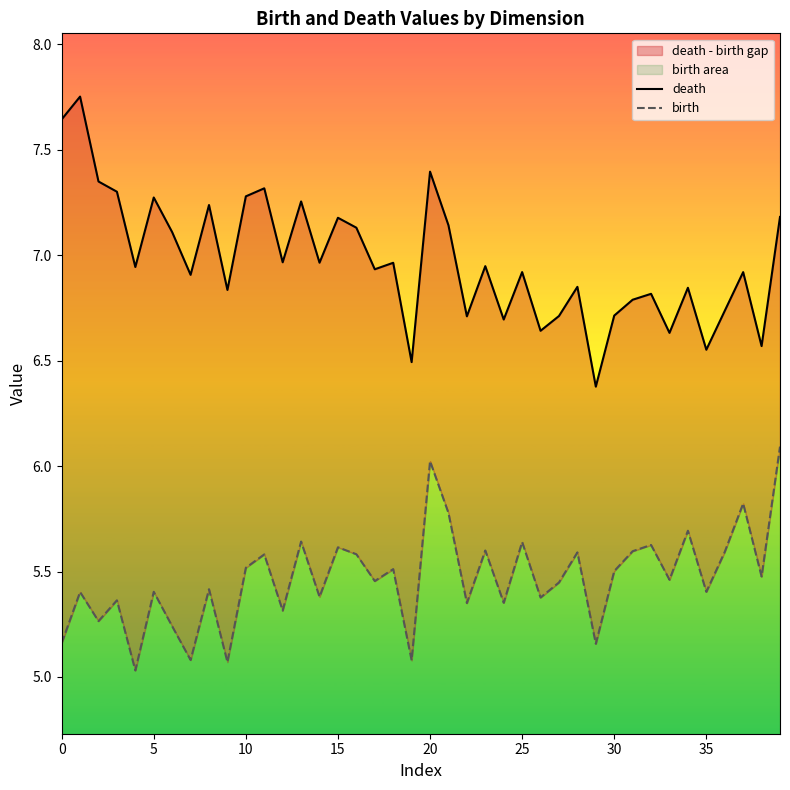

Which has a higher value, 13 or 18?

13